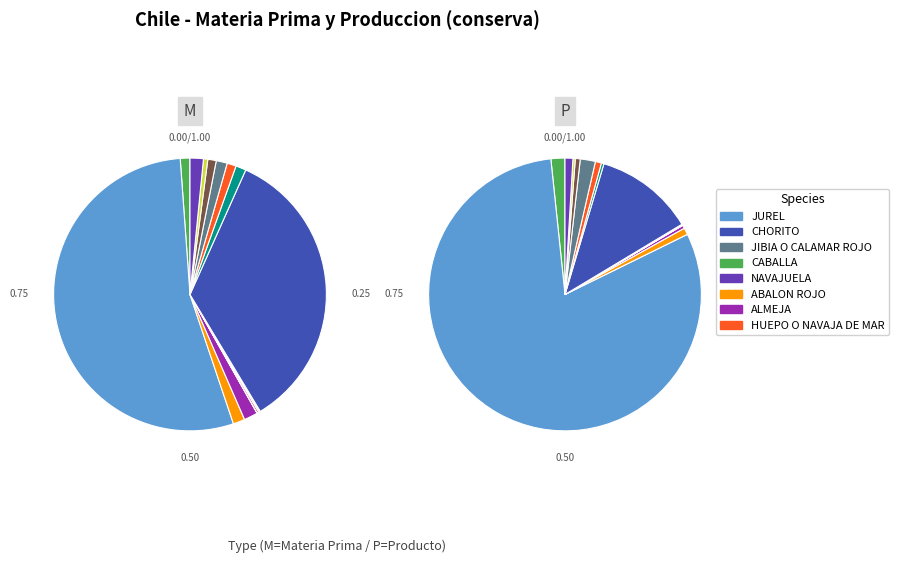

What is the spread (max minus min) of values at NAVAJUELA?

517